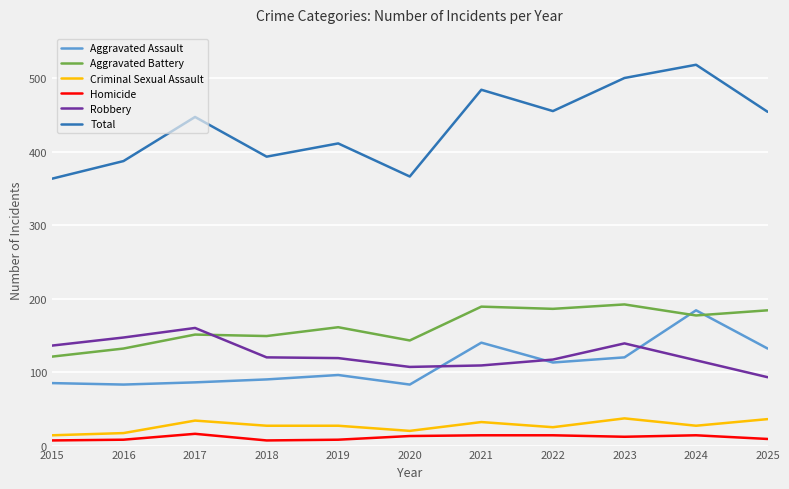

True or false: Aggravated Battery has more than 1 points higher than both neighbors.

True